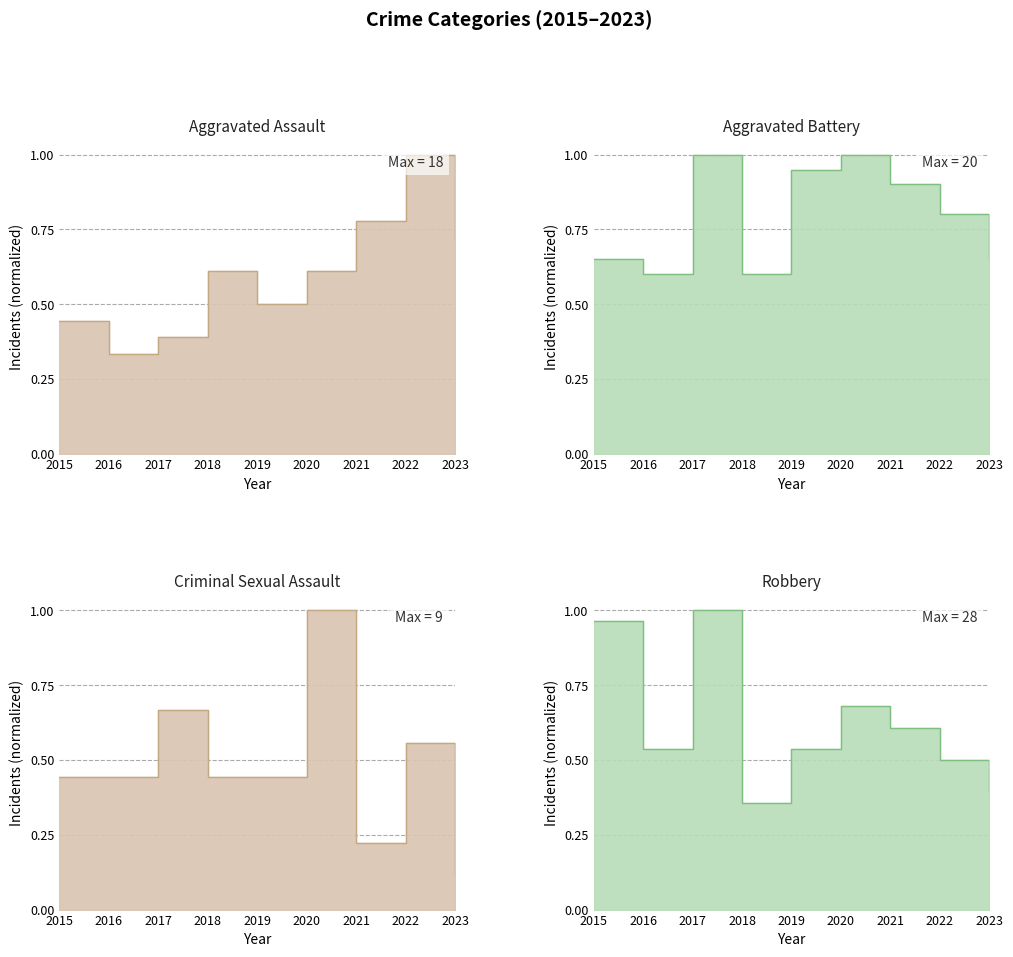

True or false: Criminal Sexual Assault and Robbery intersect in this chart.

True